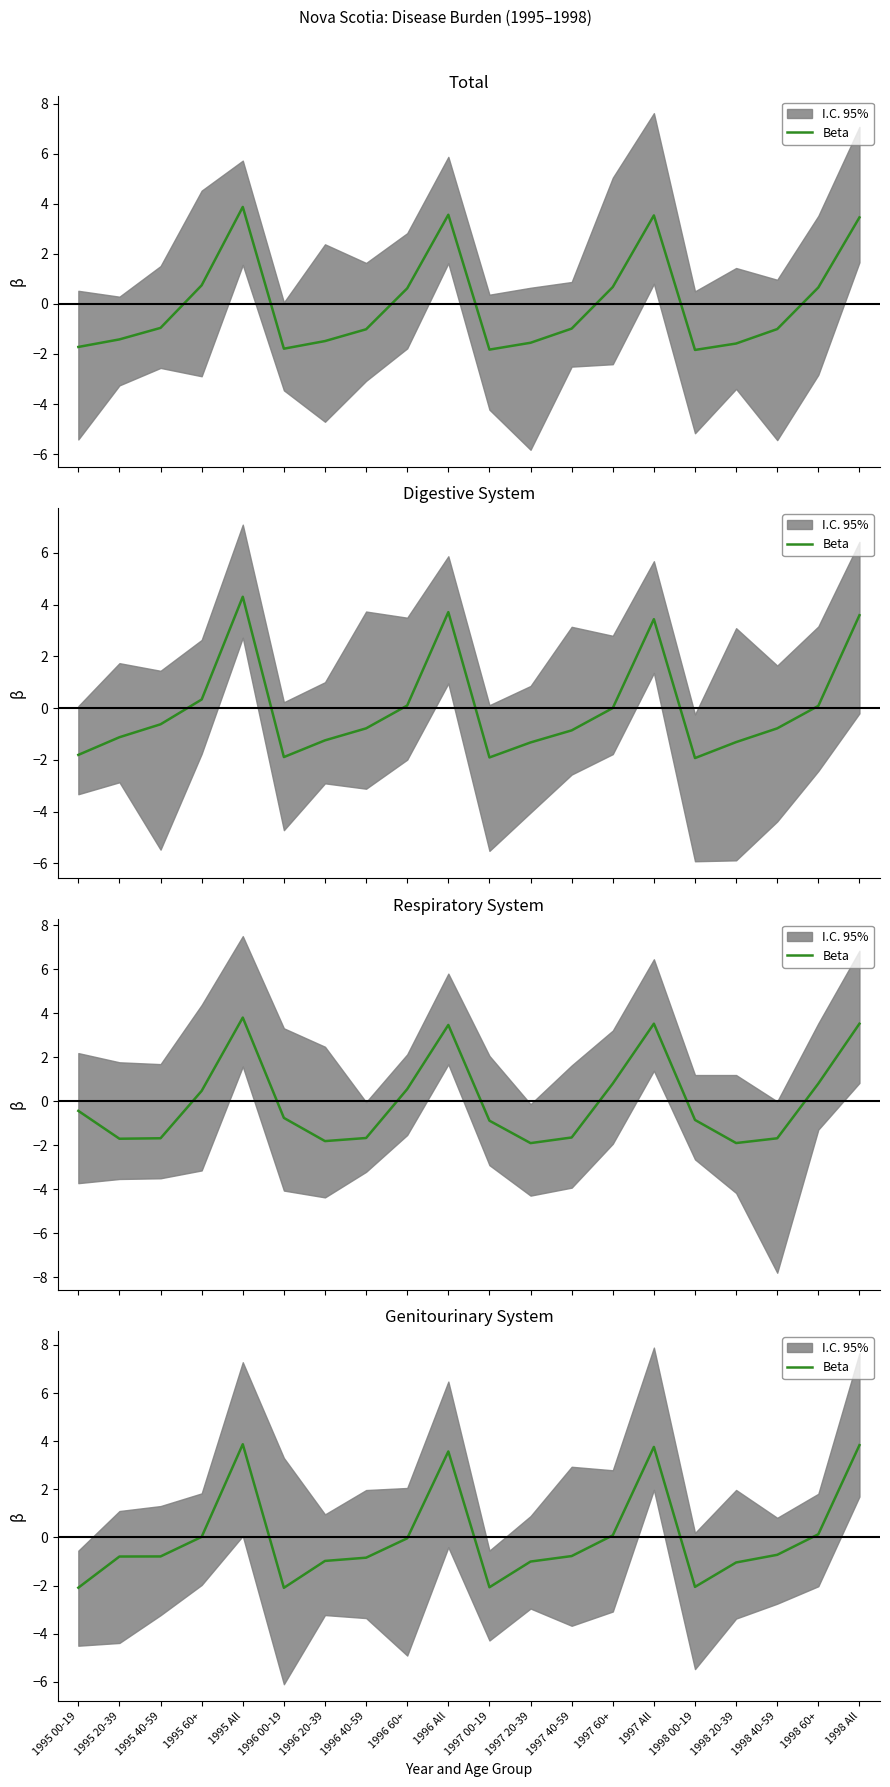

Which category has the highest value across all series?

1995 All